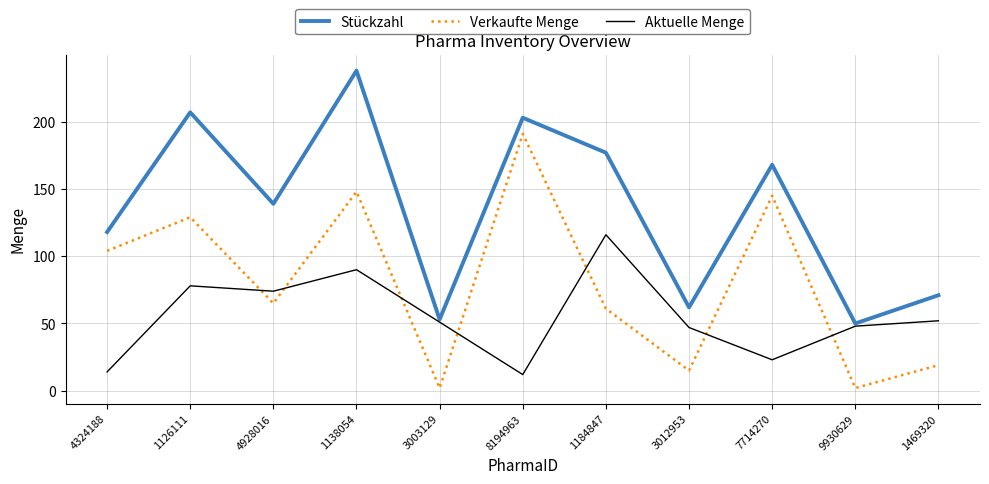

What position from the left is 7714270?

9